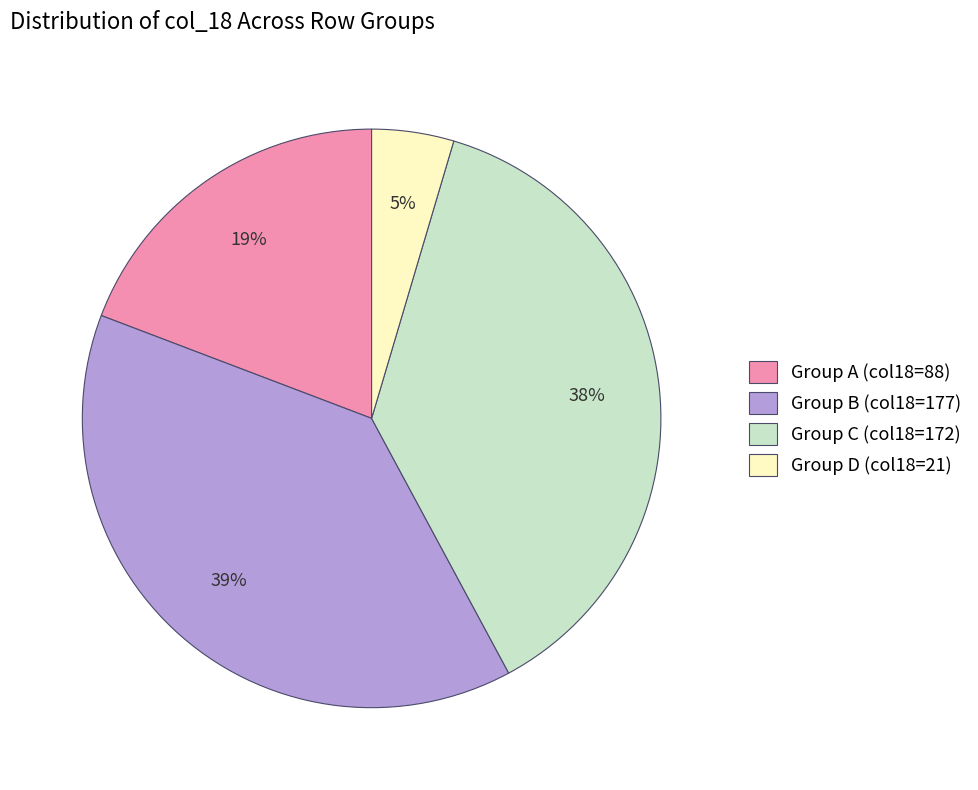

Does Group C (col18=172) represent more than half of the total?

No